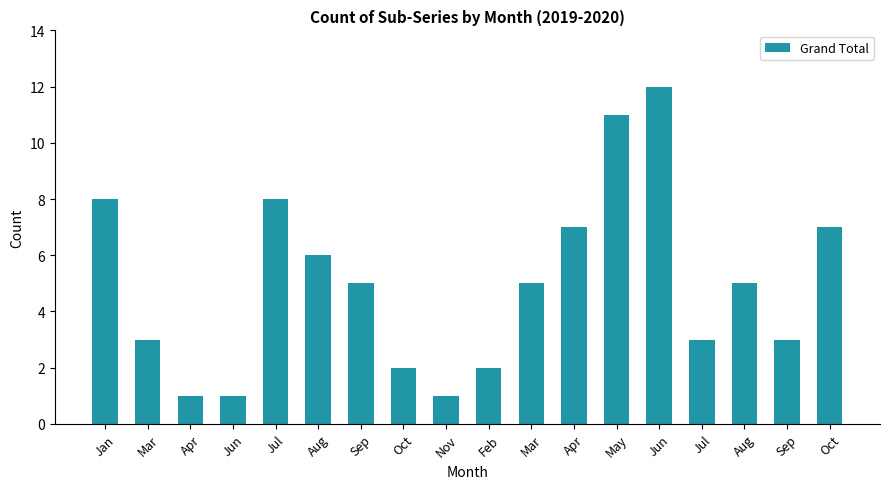

How many distinct data groups are displayed?

1